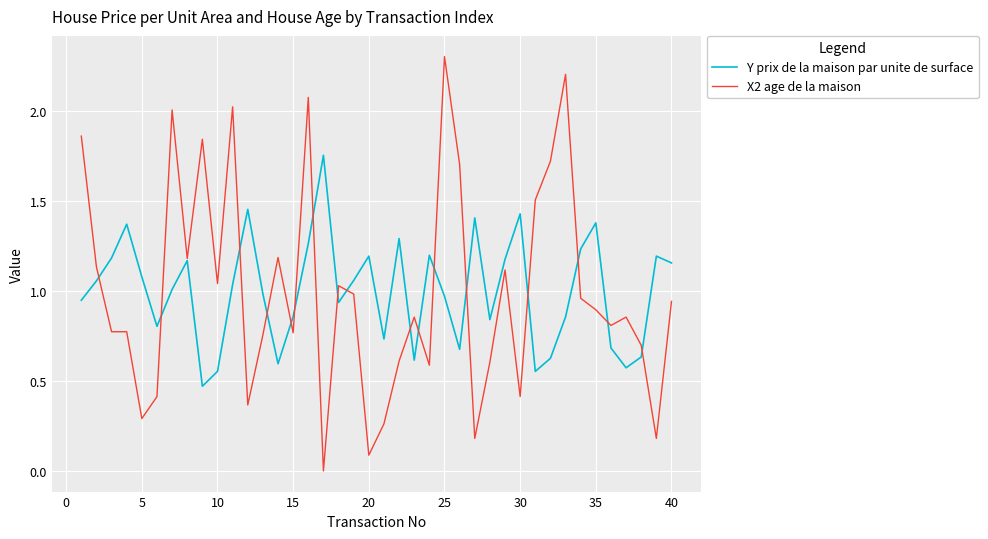

What is the maximum value for X2 age de la maison?

2.3